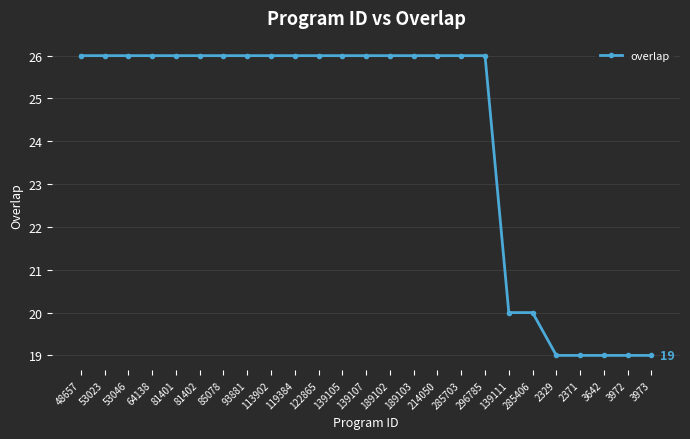

What is the value of the 16th point from the left?

26